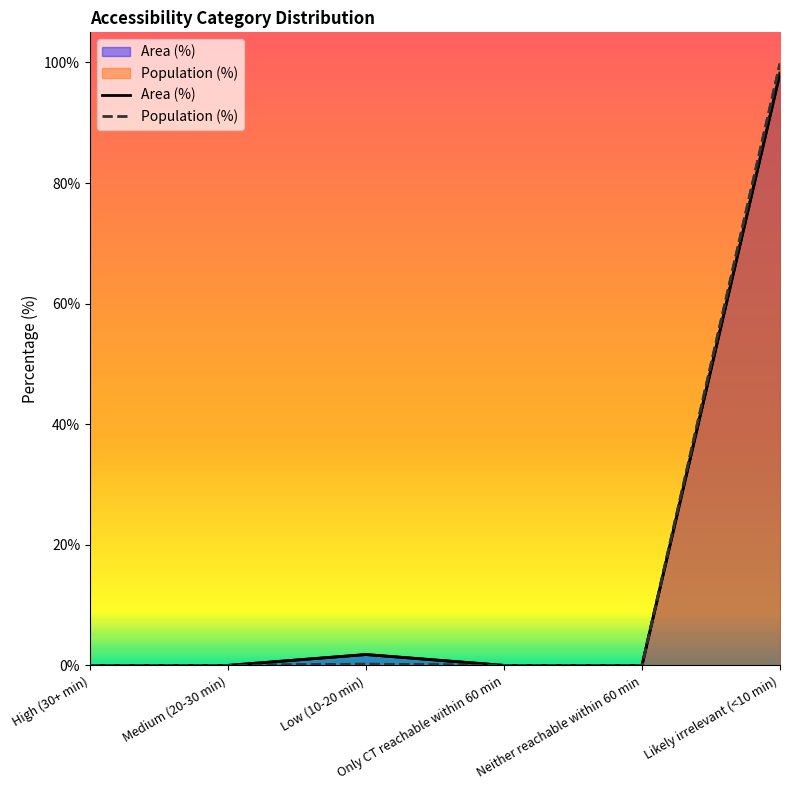

Reading left to right, what are all the values shown in this chart?

Area (%): High (30+ min)=0.0	Medium (20-30 min)=0.0	Low (10-20 min)=1.8	Only CT reachable within 60 min=0.0	Neither reachable within 60 min=0.0	Likely irrelevant (<10 min)=98.2
Population (%): High (30+ min)=0.0	Medium (20-30 min)=0.0	Low (10-20 min)=0.2	Only CT reachable within 60 min=0.0	Neither reachable within 60 min=0.0	Likely irrelevant (<10 min)=99.8